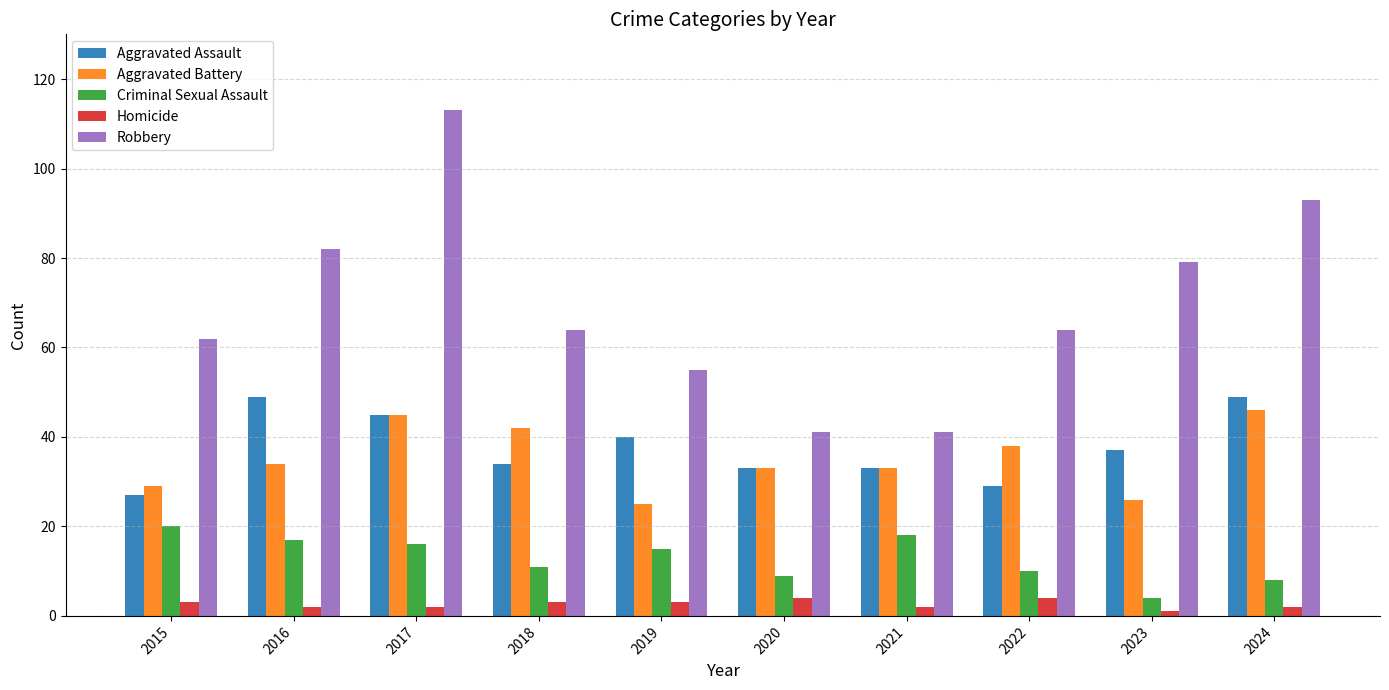

Rank the series at 2018 from lowest to highest value.

Homicide, Criminal Sexual Assault, Aggravated Assault, Aggravated Battery, Robbery